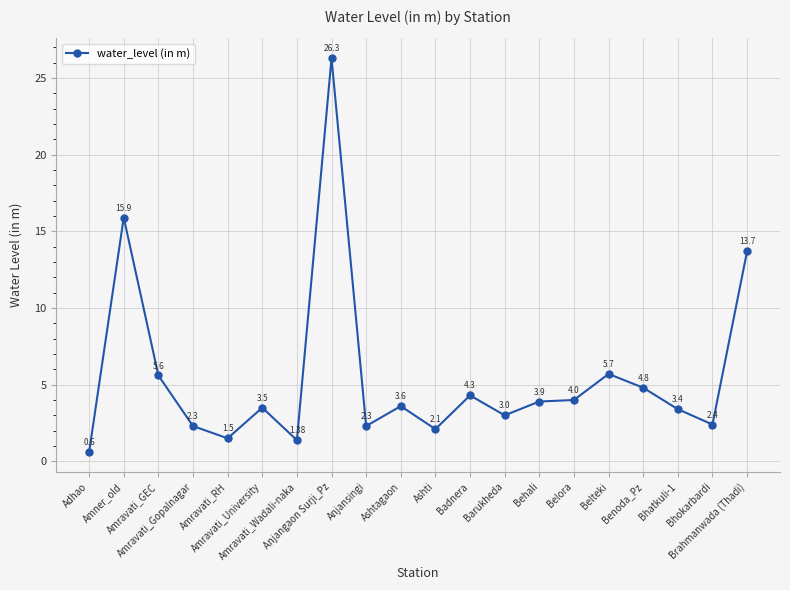

True or false: there are more than 2 points higher than both neighbors.

True